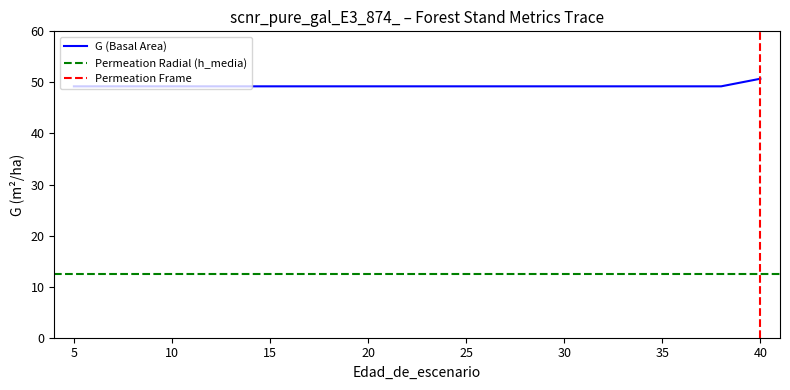

Which series has the widest spread of values?

G